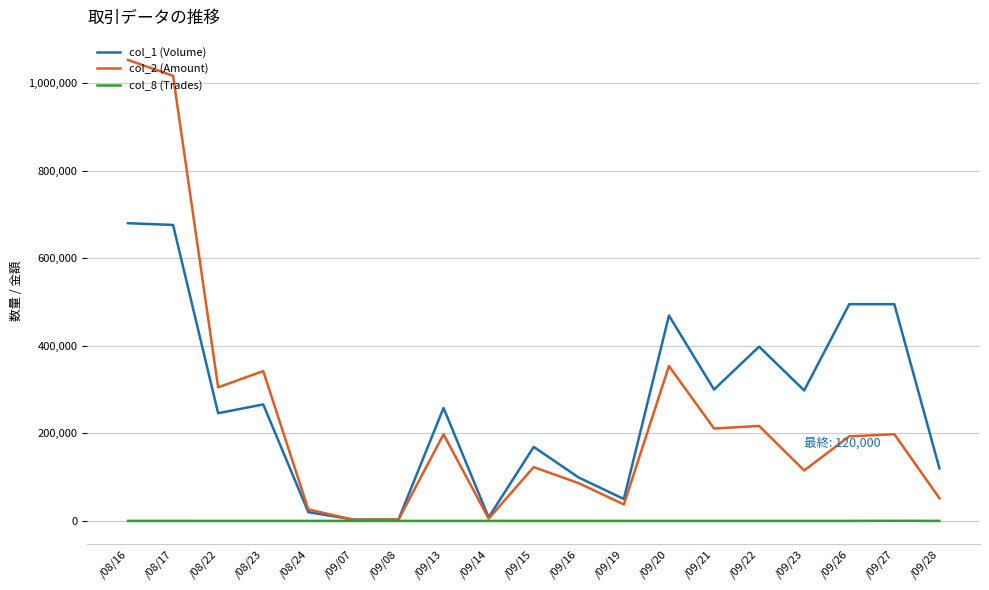

The col_8 (Trades) series shows 7 at /09/26. True or false?

True